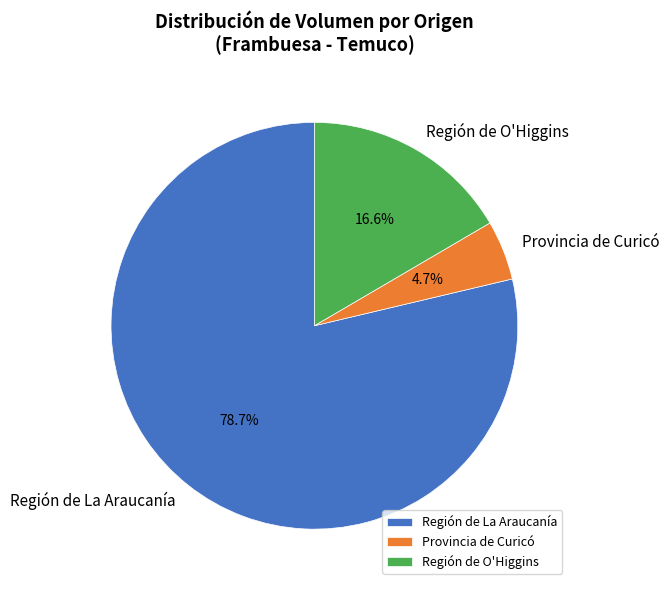

Combined, do Región de La Araucanía and Región de O'Higgins account for over 50%?

Yes